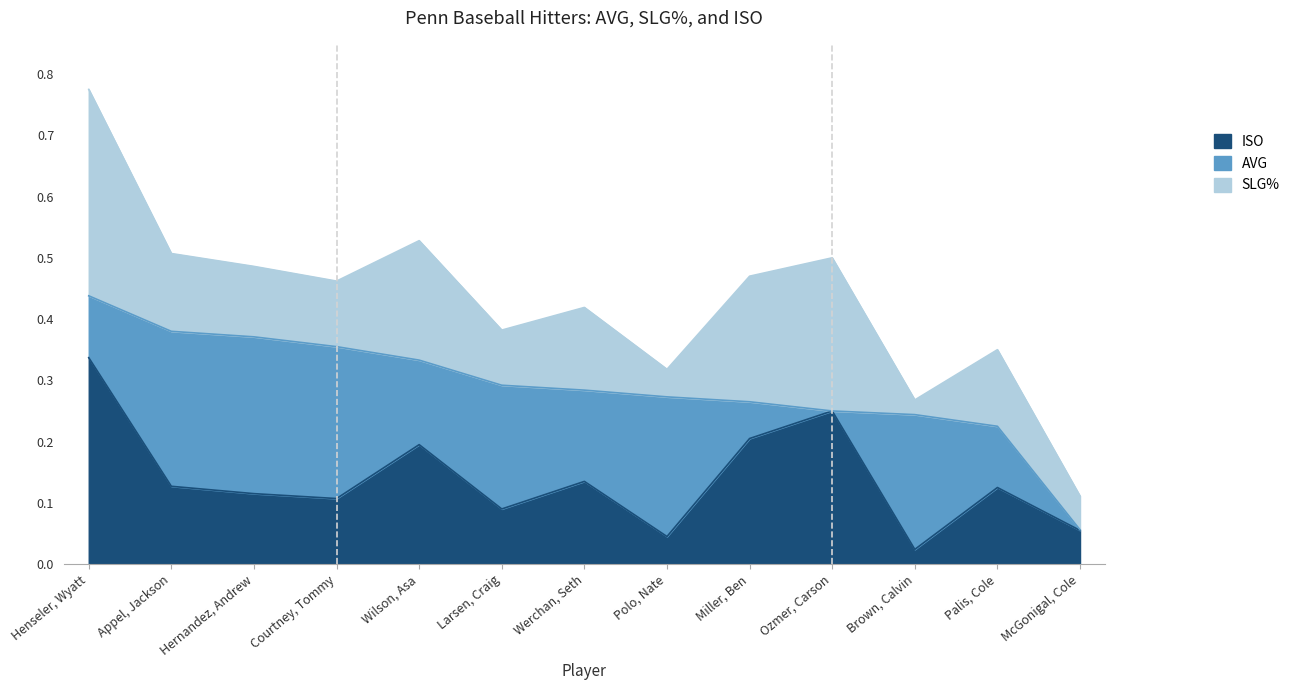

Which series has the largest total across all categories?

SLG%